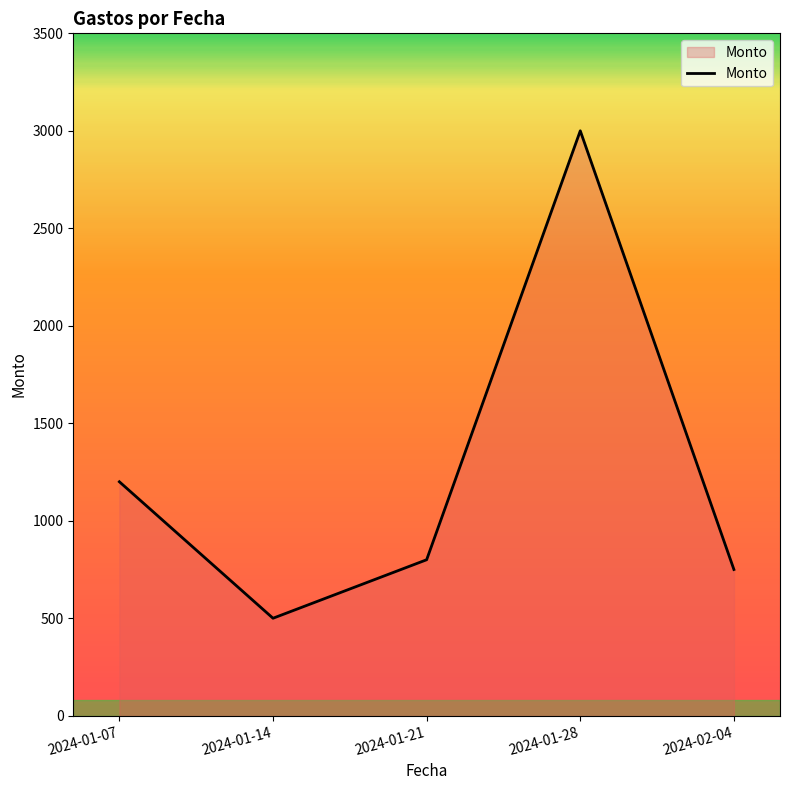

At which label does the data first exceed 800?

2024-01-07